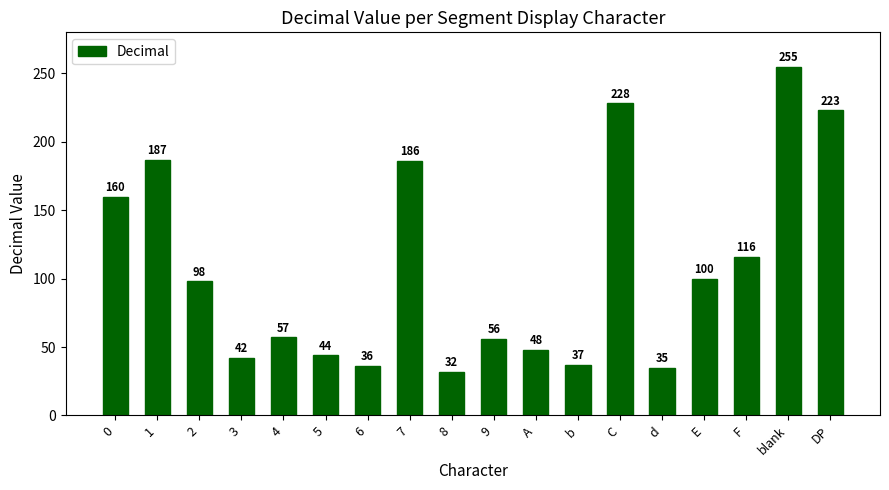

Reading left to right, what are all the values shown in this chart?

0=160	1=187	2=98	3=42	4=57	5=44	6=36	7=186	8=32	9=56	A=48	b=37	C=228	d=35	E=100	F=116	blank=255	DP=223